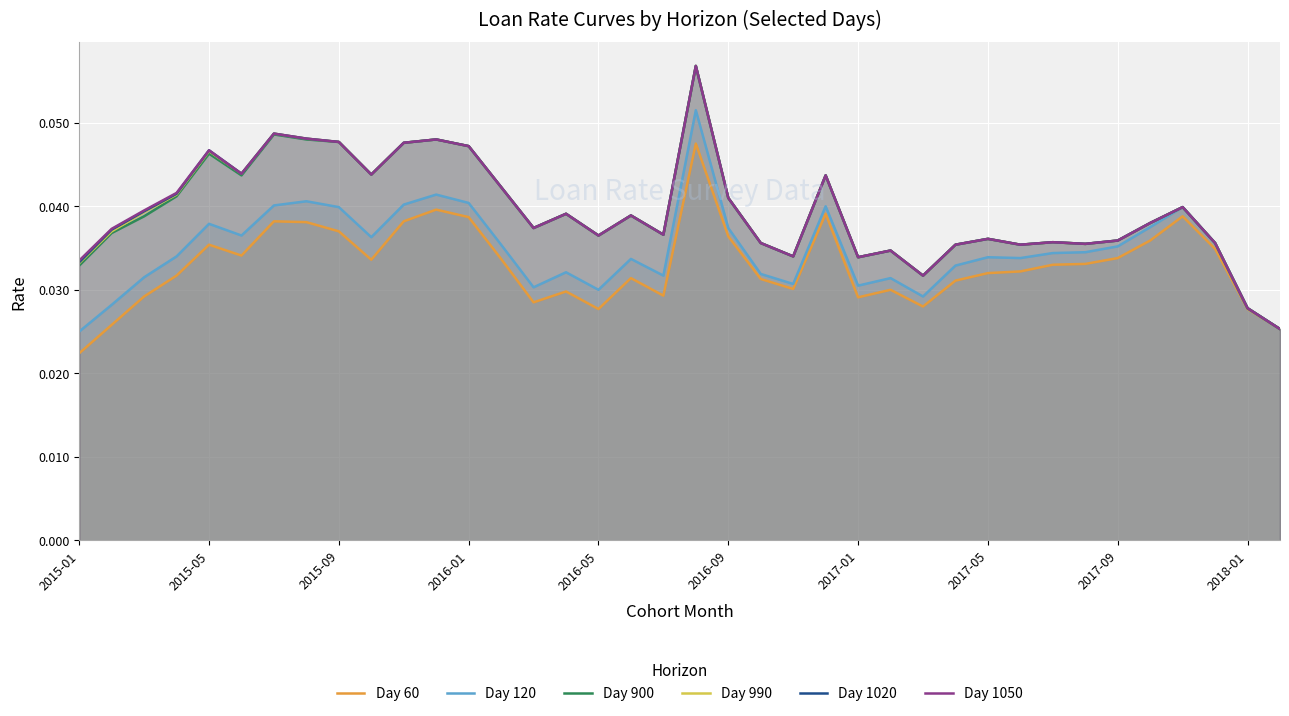

Between 27 and 22, which is larger?

27